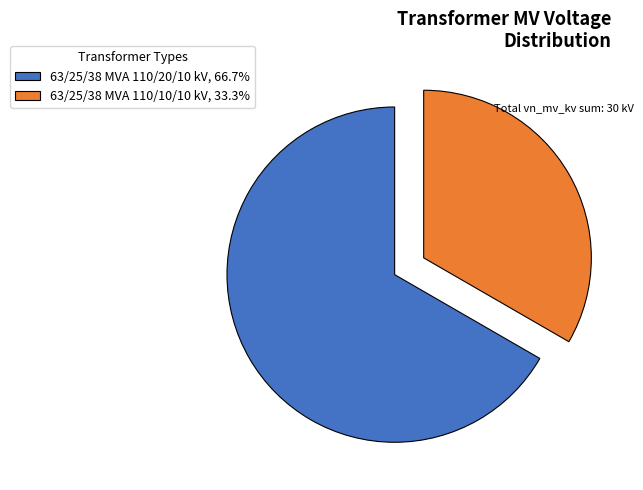

Which category has the biggest portion of the pie?

63/25/38 MVA 110/20/10 kV